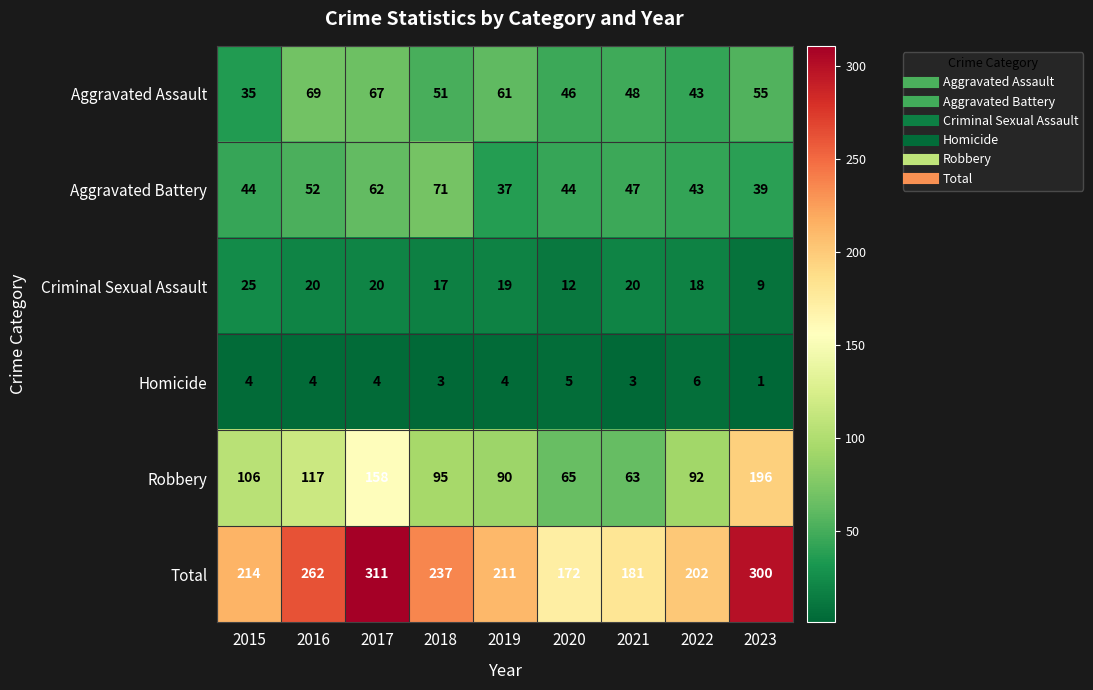

What is the sum of all Robbery values?

982